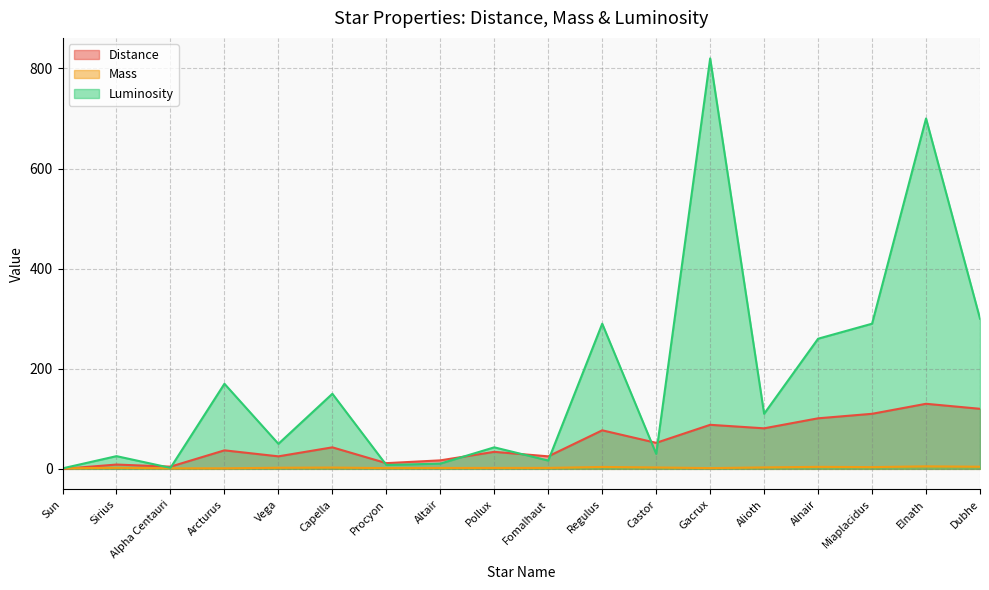

What is the label of the 12th point from the right?

Procyon